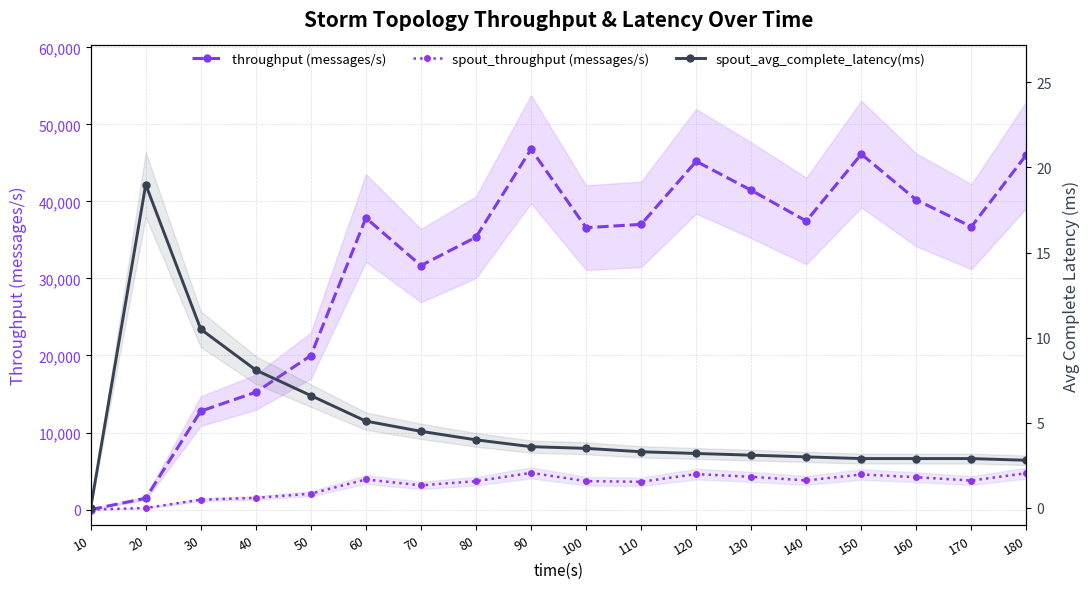

At which label does spout_avg_complete_latency(ms) reach its minimum?

10